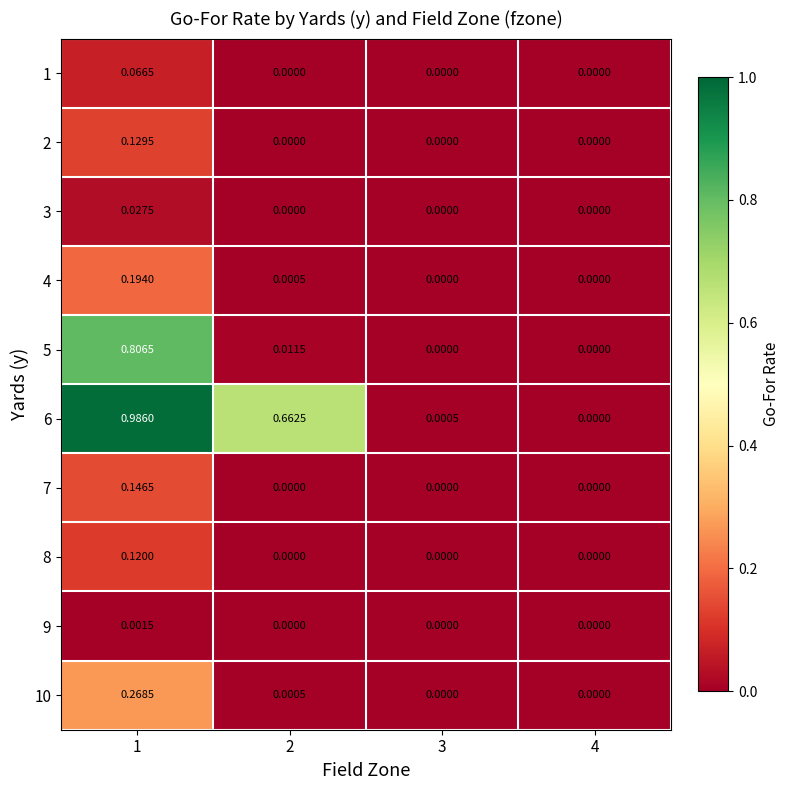

Which category has the lowest value across all series?

2